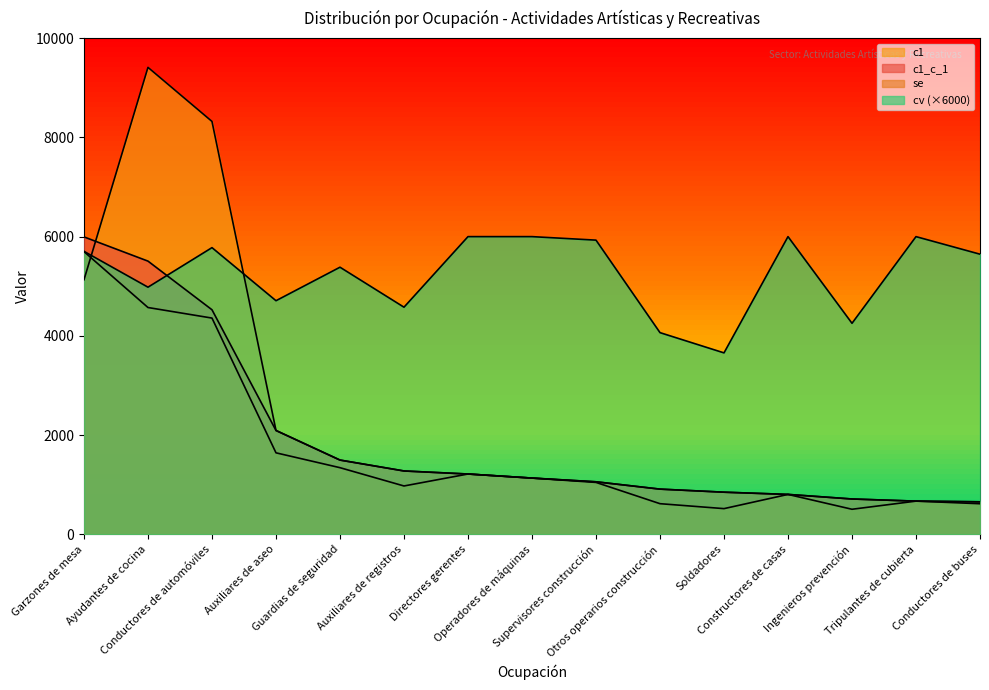

True or false: cv and c1 cross at least once.

True